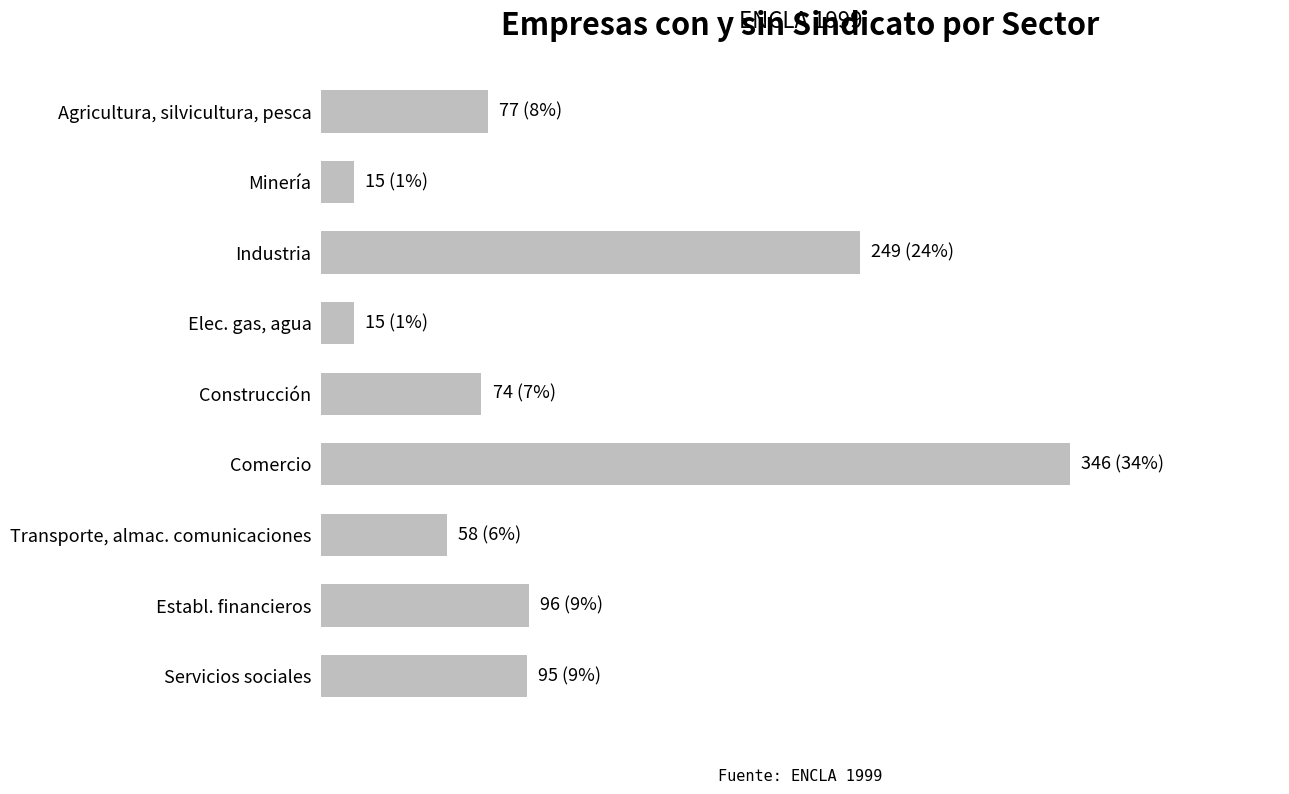

Does the chart contain any negative values?

No